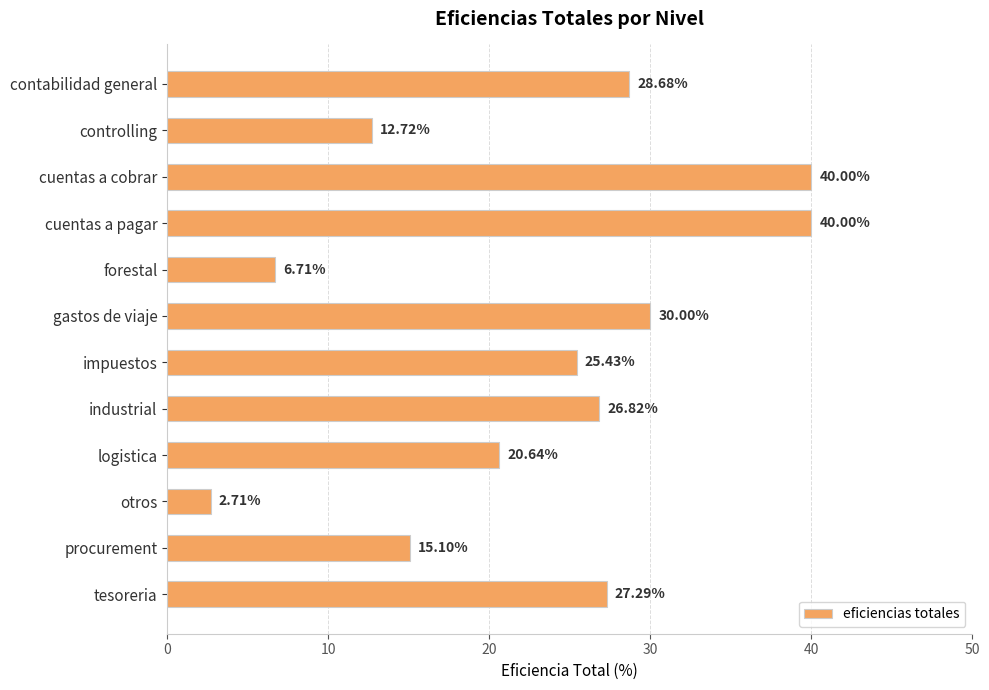

At which label is the value closest to 21?

logistica